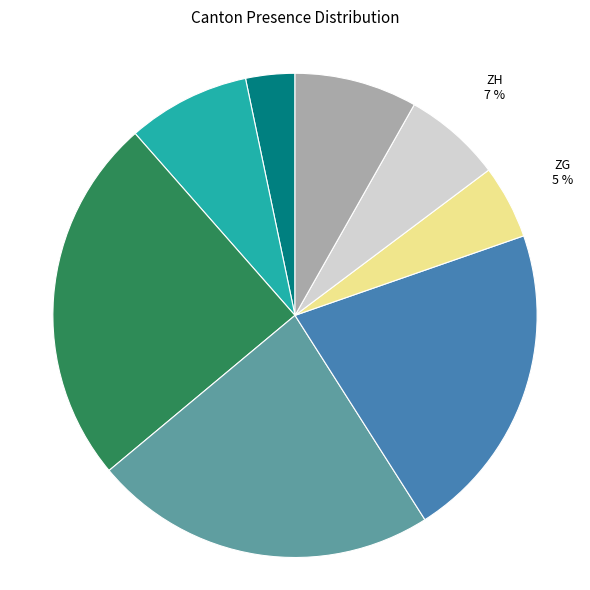

Is there a majority slice in this chart?

No